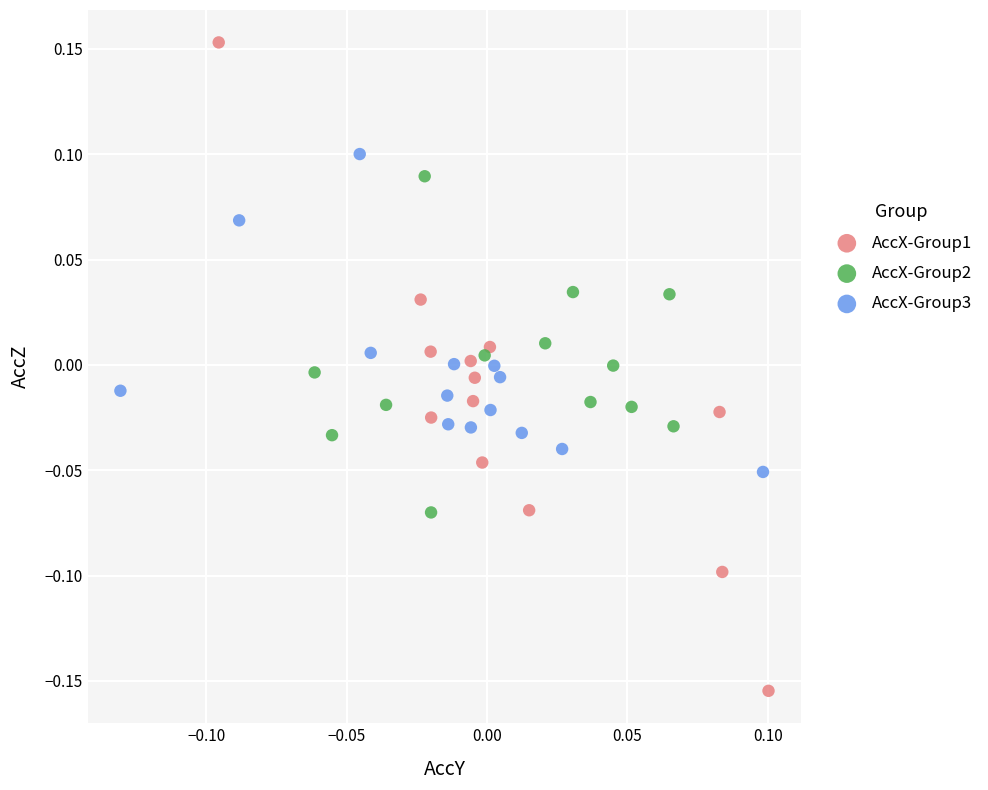

Which series contains the highest Y value?

AccX-Group1